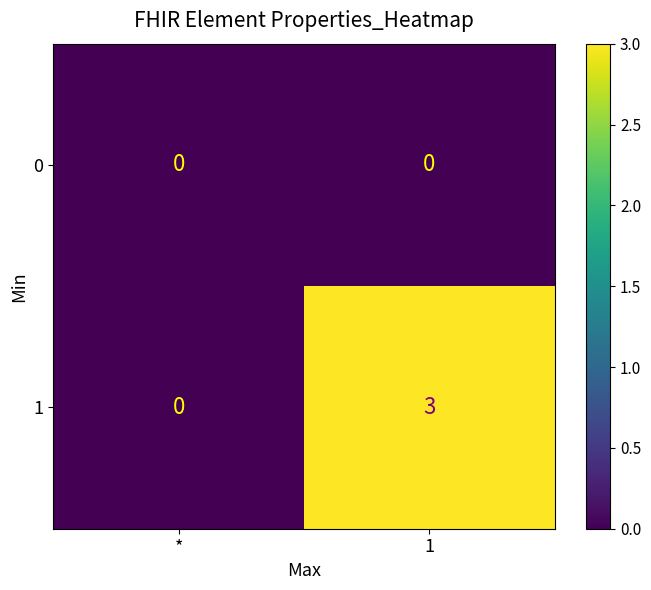

Is the value of 0 at * greater than the value of 1 at 1?

No